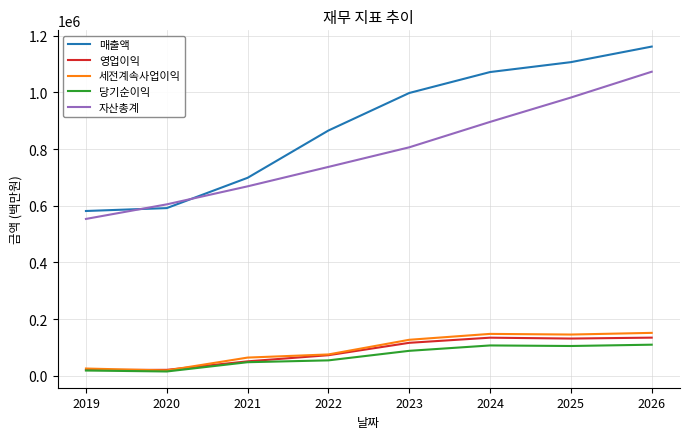

What is the sum of all 영업이익 values?

679509